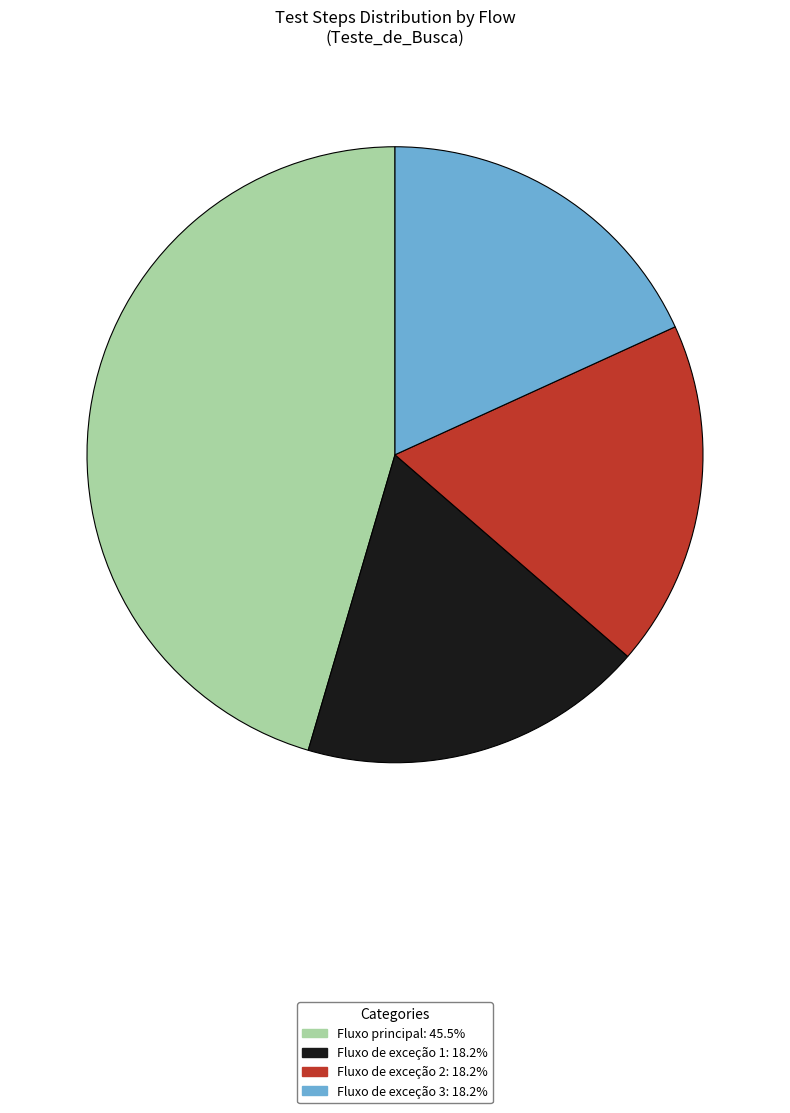

Approximately how many times larger is the value at Fluxo de exceção 1 compared to Fluxo principal?

0.4